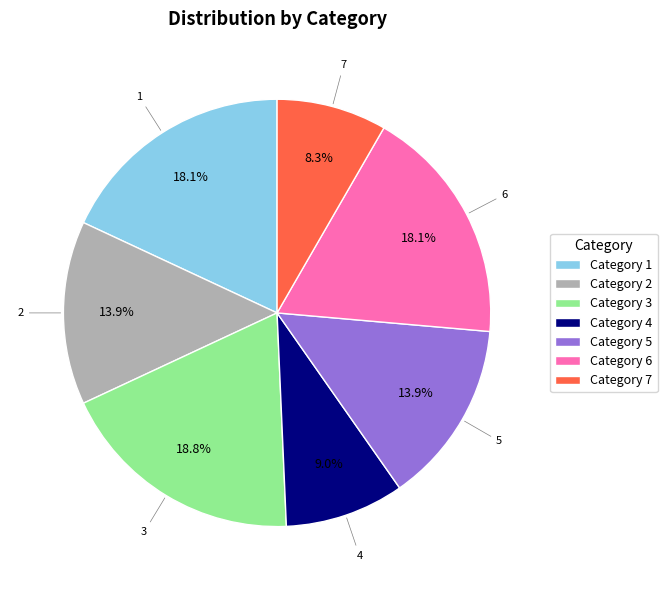

To the nearest percent, what portion does 3 represent?

19%